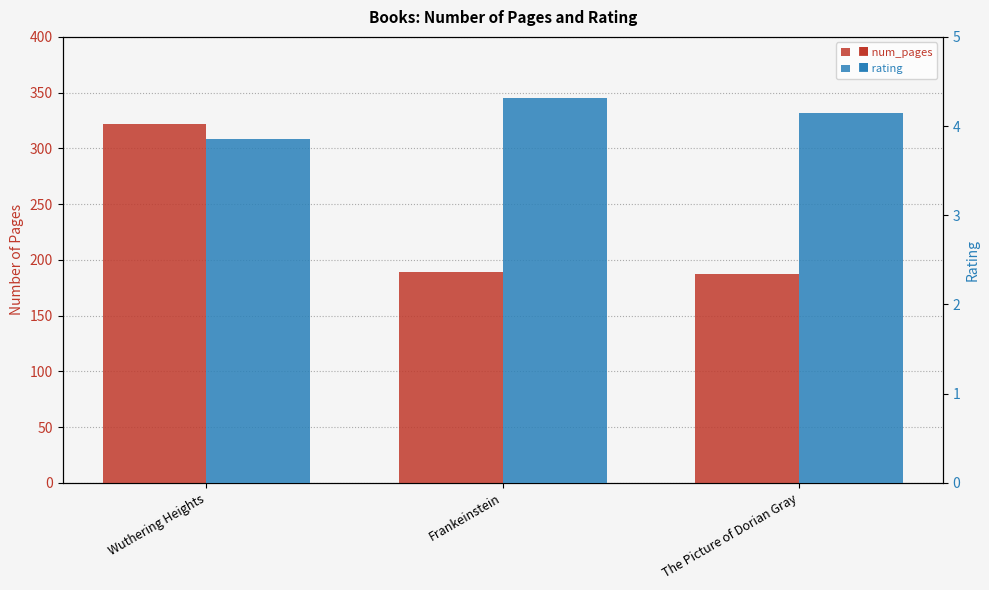

What is the value of the num_pages bar at the 2nd from the left?

189.0